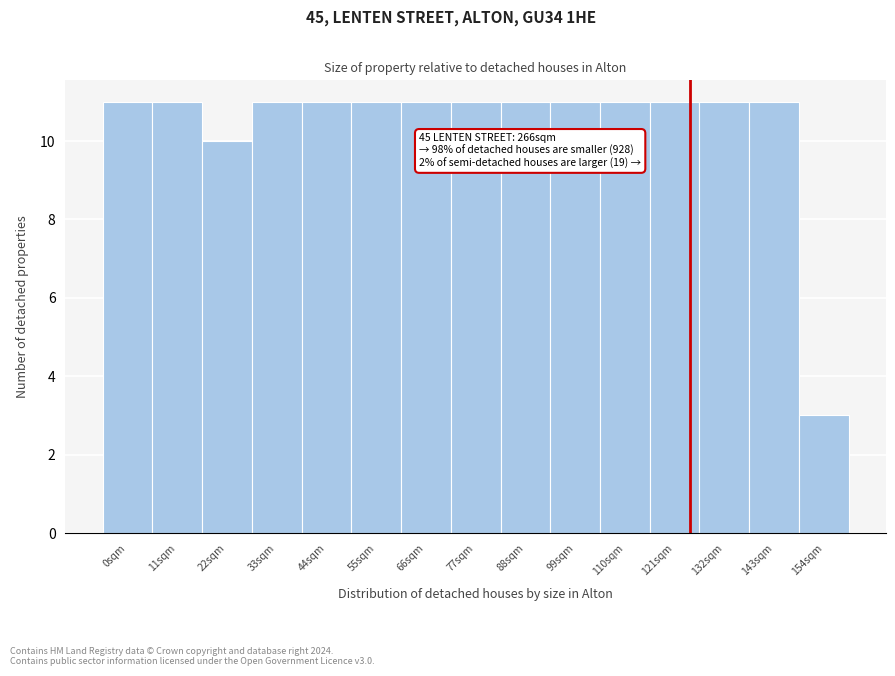

Reading left to right, what are all the values shown in this chart?

11	11	10	11	11	11	11	11	11	11	11	11	11	11	3